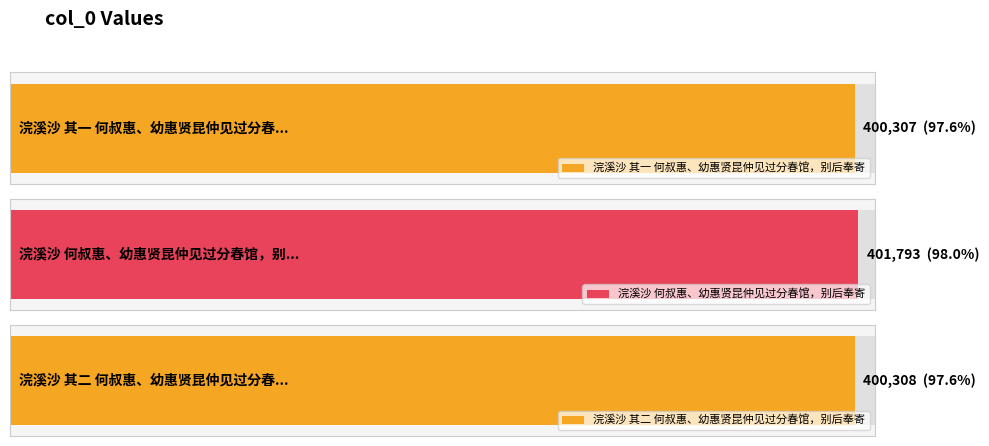

Reading left to right, extract all data points from this chart.

400307	401793	400308